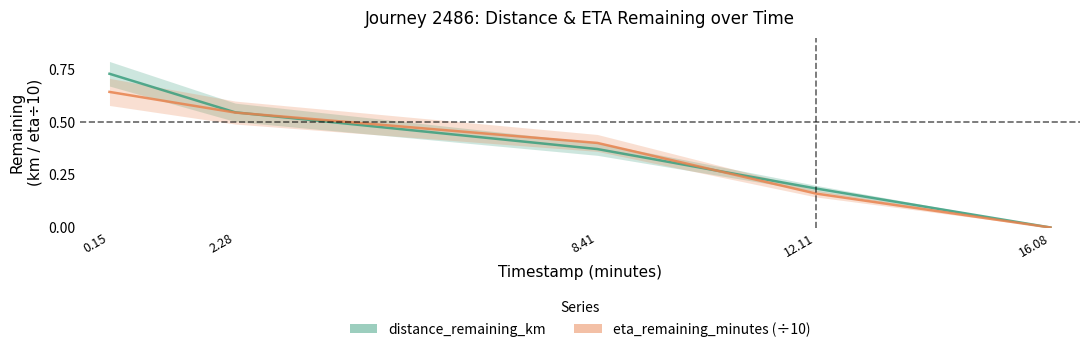

How many data points in distance_remaining_km are above 0?

4